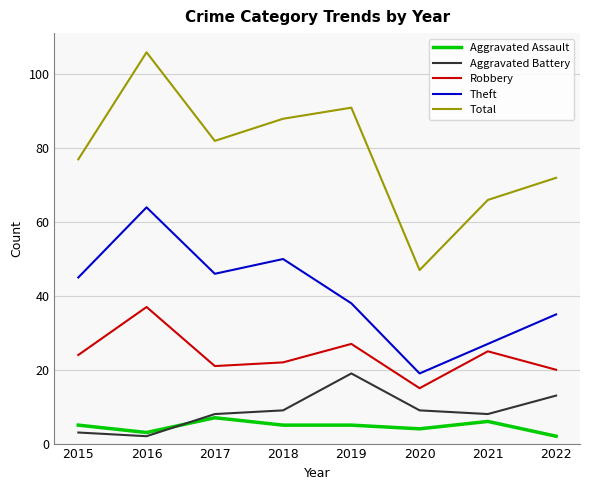

What is the approximate value of Total at 2017?

82